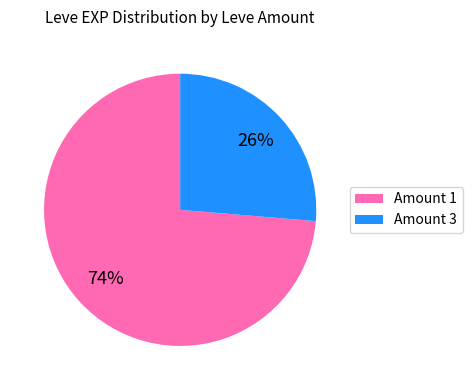

Which category accounts for the majority?

Amount 1